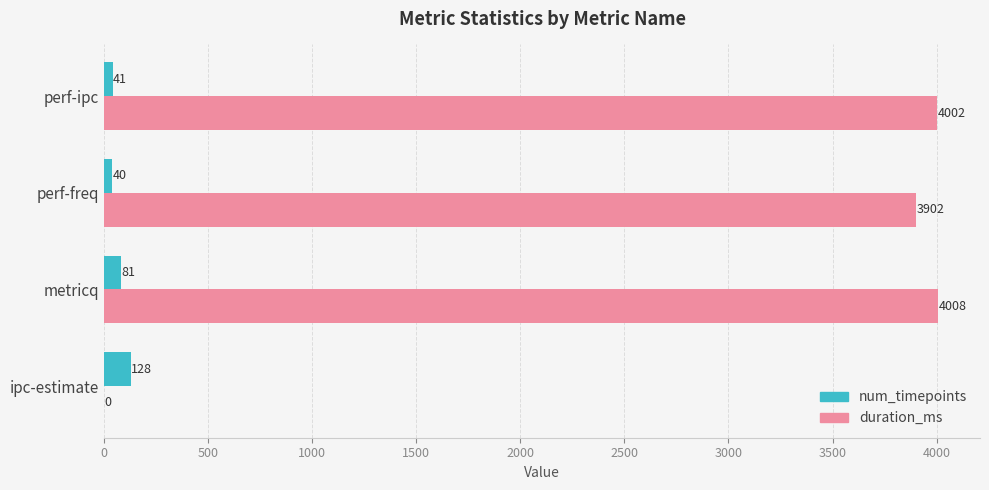

The value of duration_ms at perf-ipc is 5577. True or false?

False